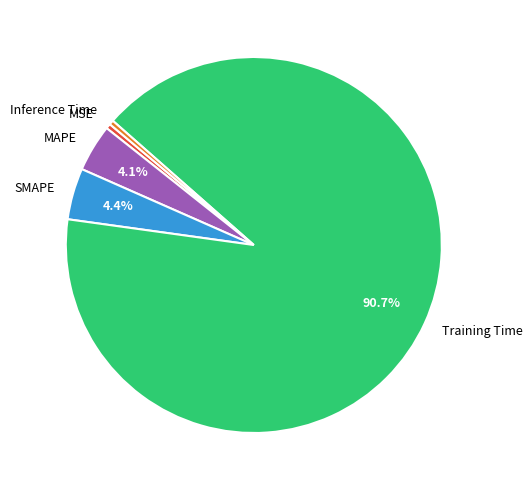

What is the largest slice in the pie chart?

Training Time